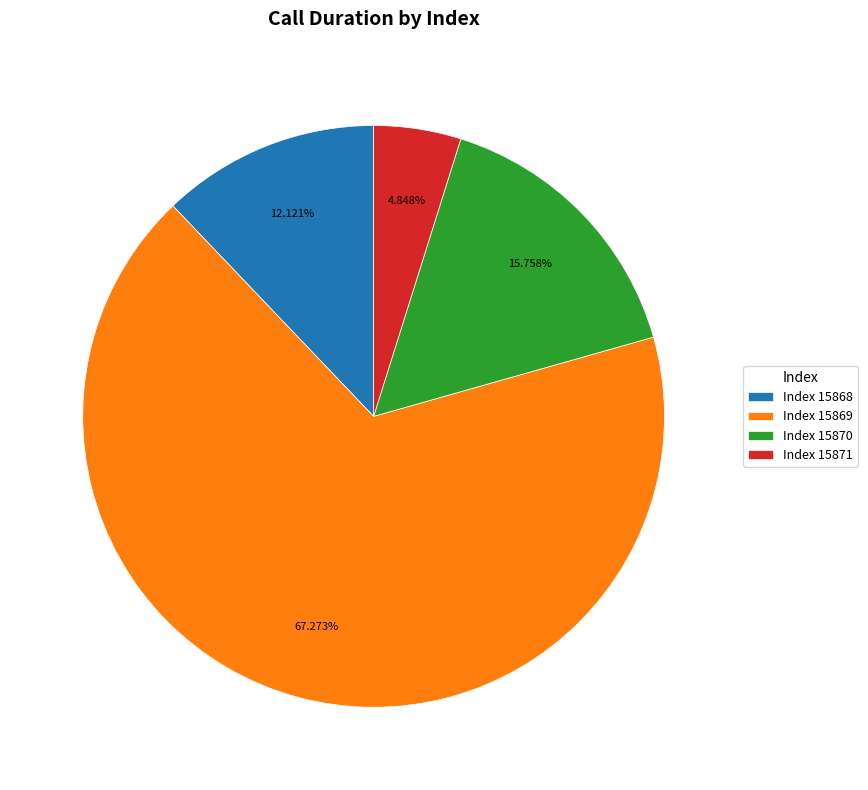

How many slices are in this pie chart?

4